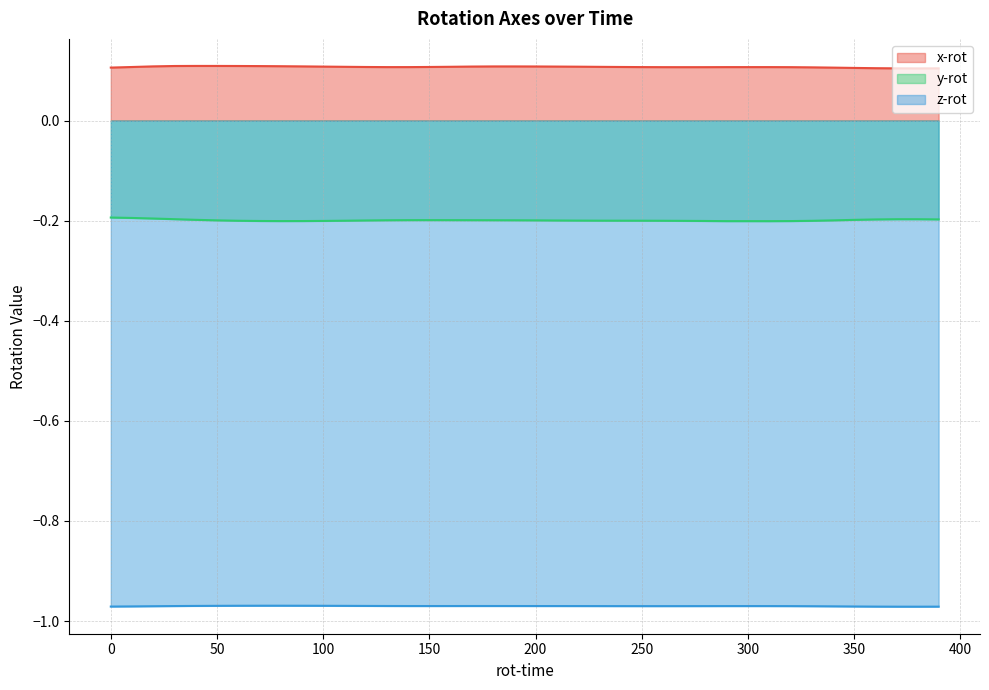

True or false: y-rot has more than 1 interior local peaks.

True